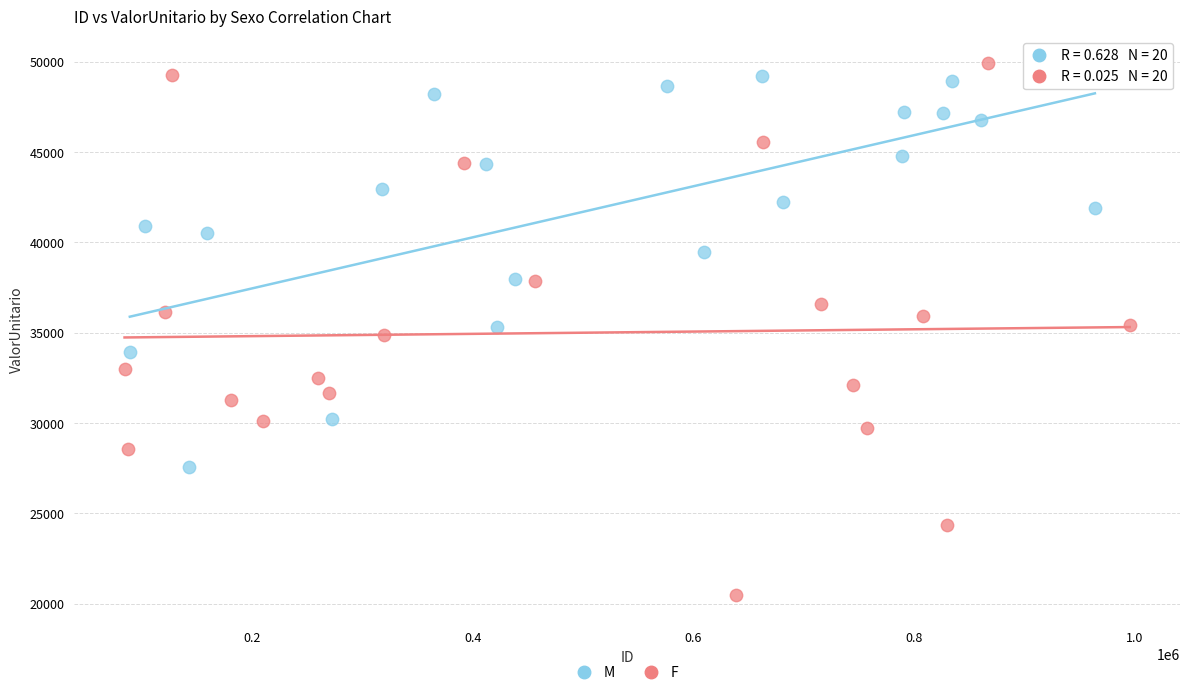

Which series has the widest spread of Y values?

F